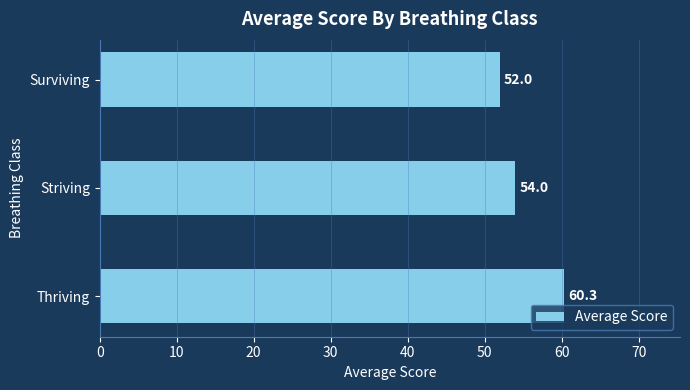

What value does the data have at Striving?

54.0